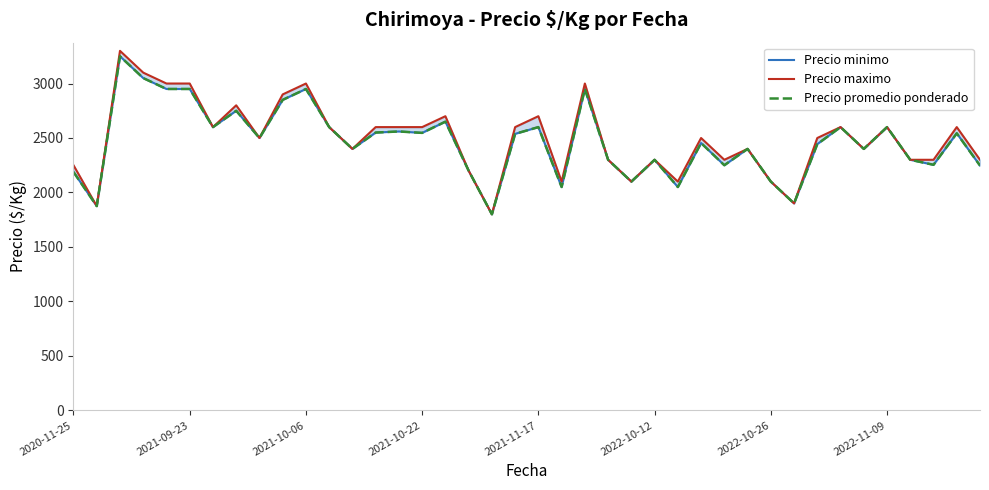

What is the label of the 19th point from the left?

18